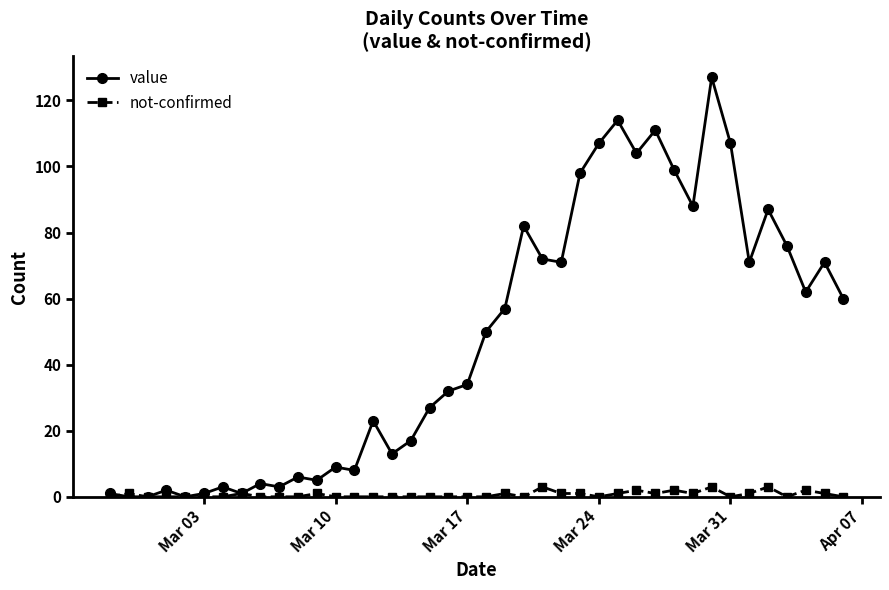

What is the difference between the maximum and second lowest values in the not-confirmed series?

3